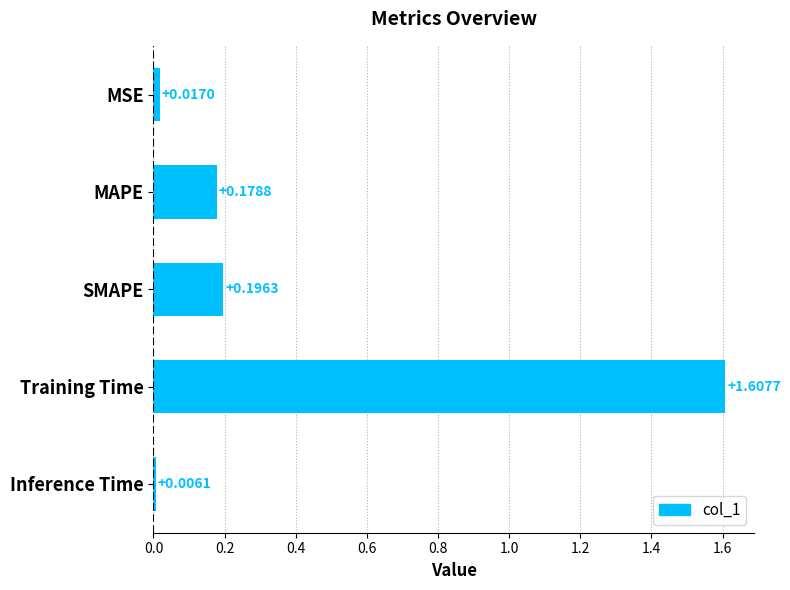

List the labels in order of value, smallest first.

Inference Time, MSE, MAPE, SMAPE, Training Time